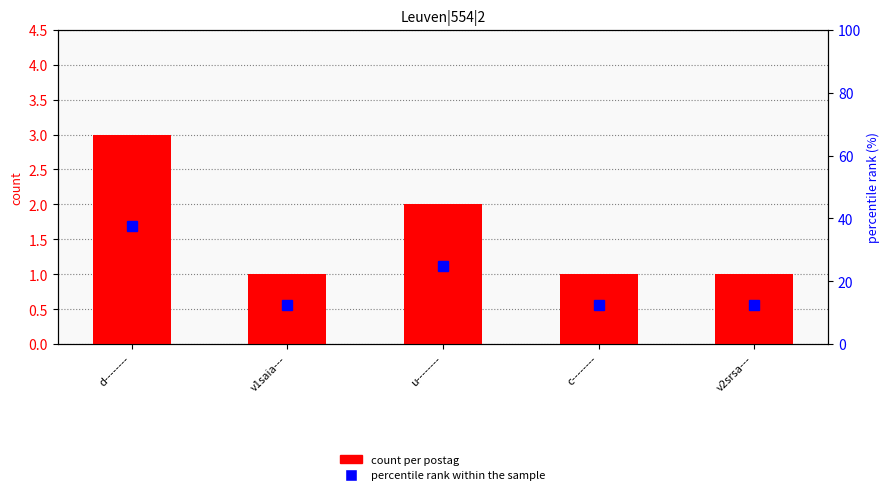

Which category has the highest value in the count per postag series?

d--------